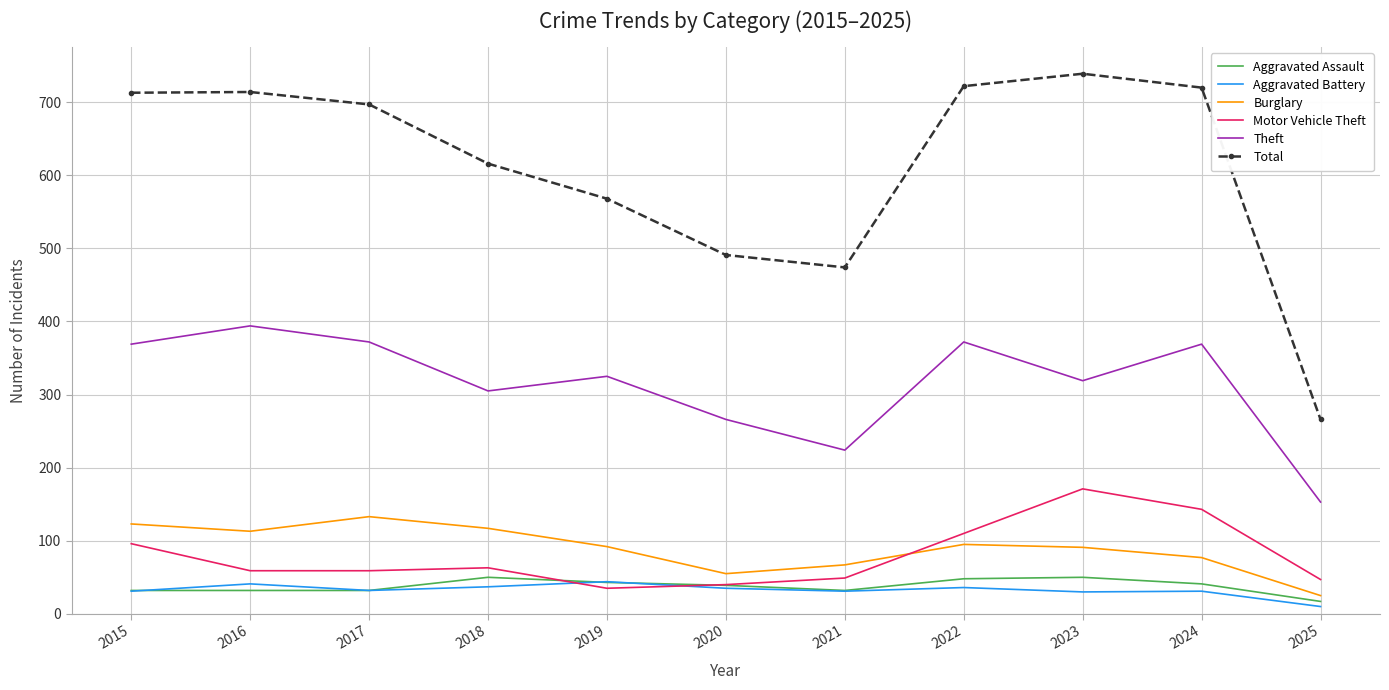

Is the value of Theft at 2024 greater than the value of Total at 2019?

No